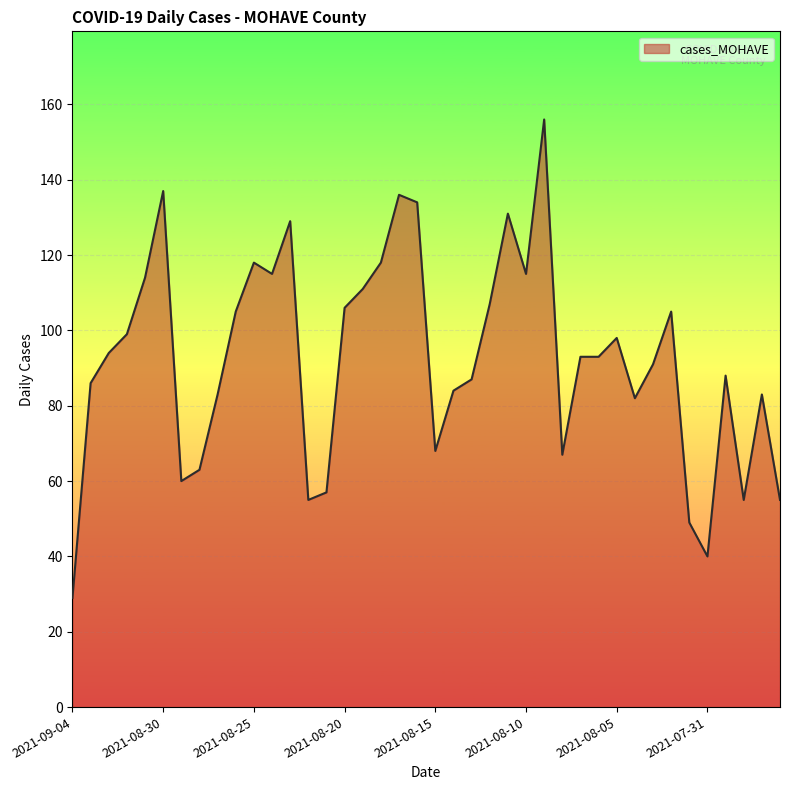

Count the number of data series in this chart.

1